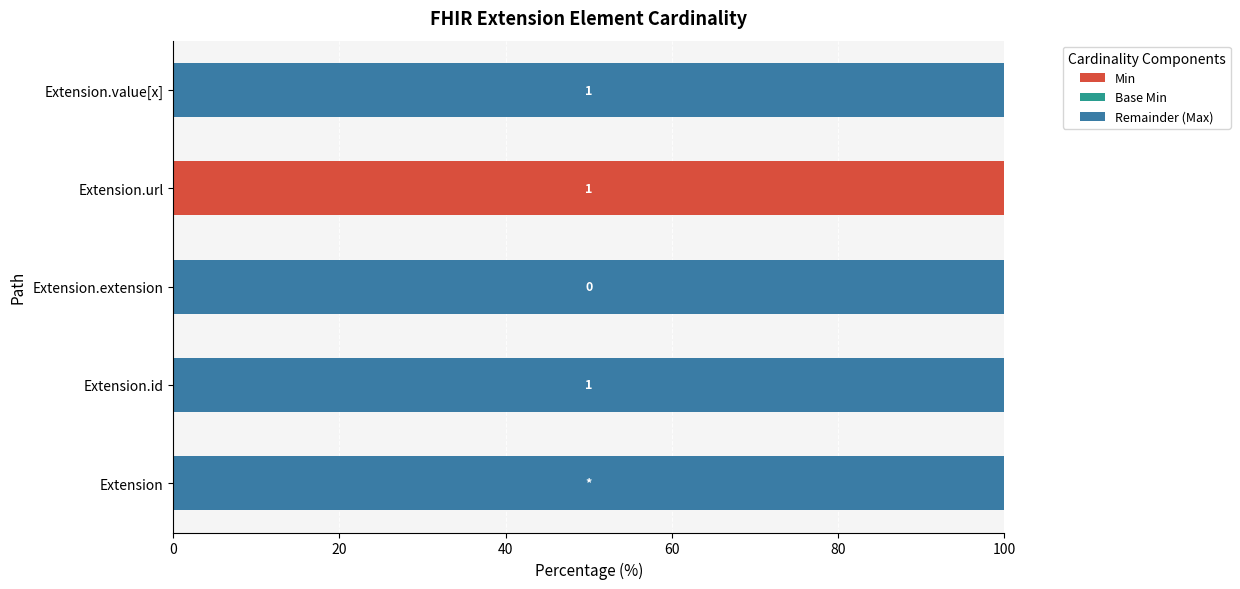

The value of Min at Extension.id is 0. True or false?

True